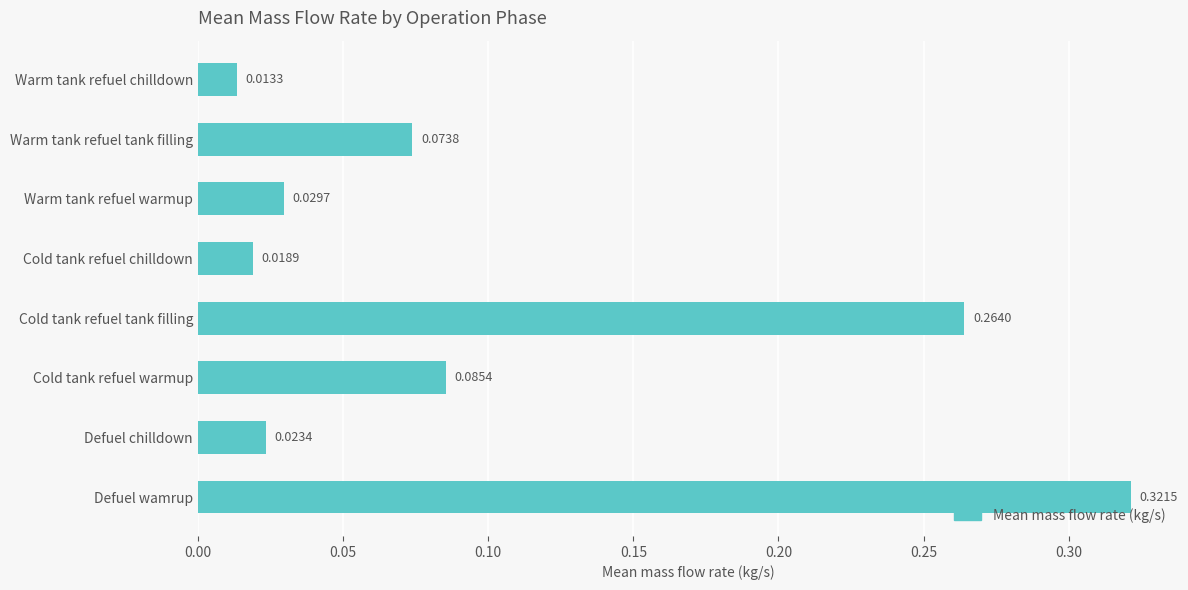

Between Defuel wamrup and Cold tank refuel warmup, which is larger?

Defuel wamrup